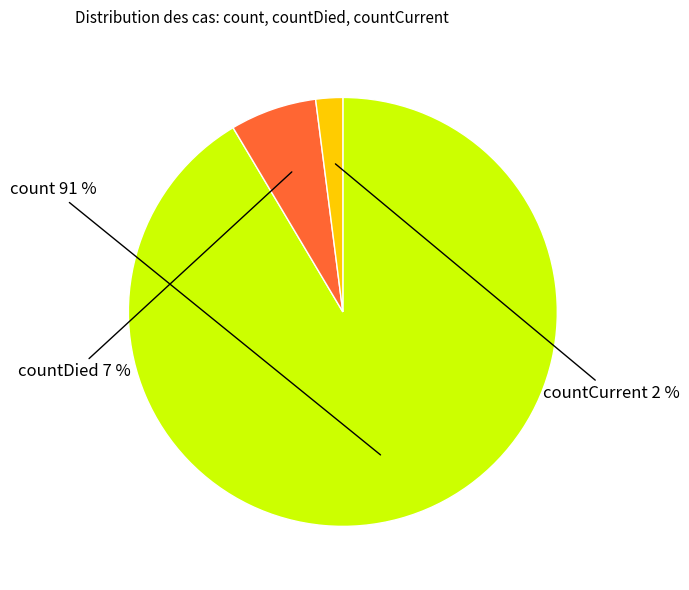

To the nearest percent, what is the average slice percentage?

33%